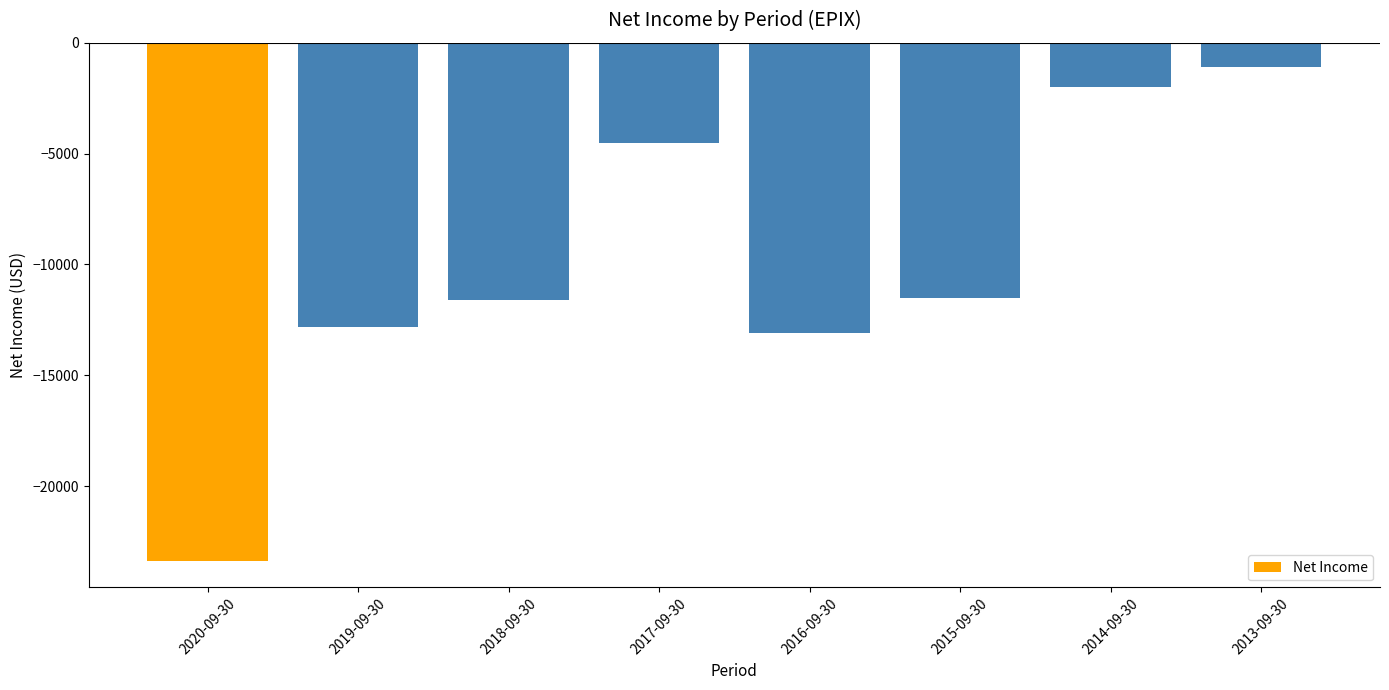

How many bars are there in total?

8